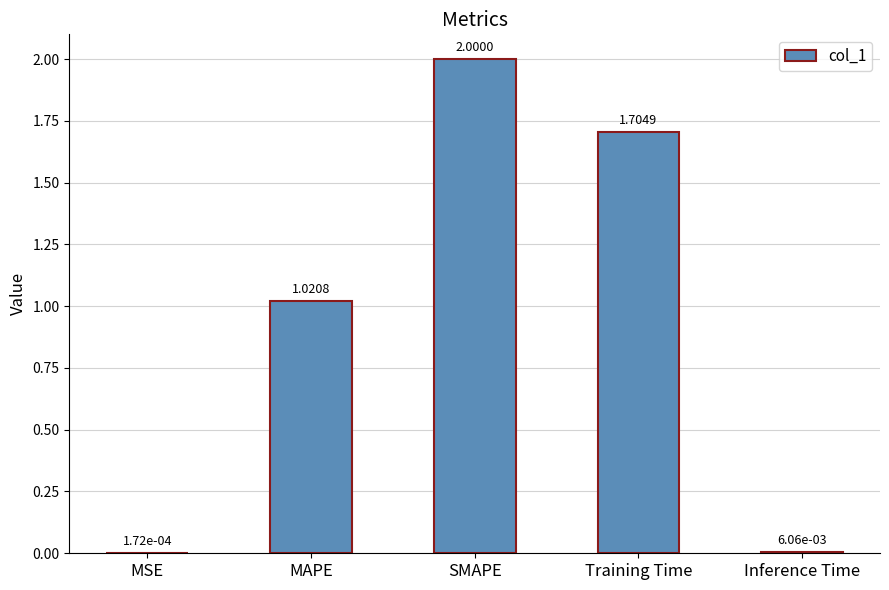

The value at SMAPE is 2.0. True or false?

True